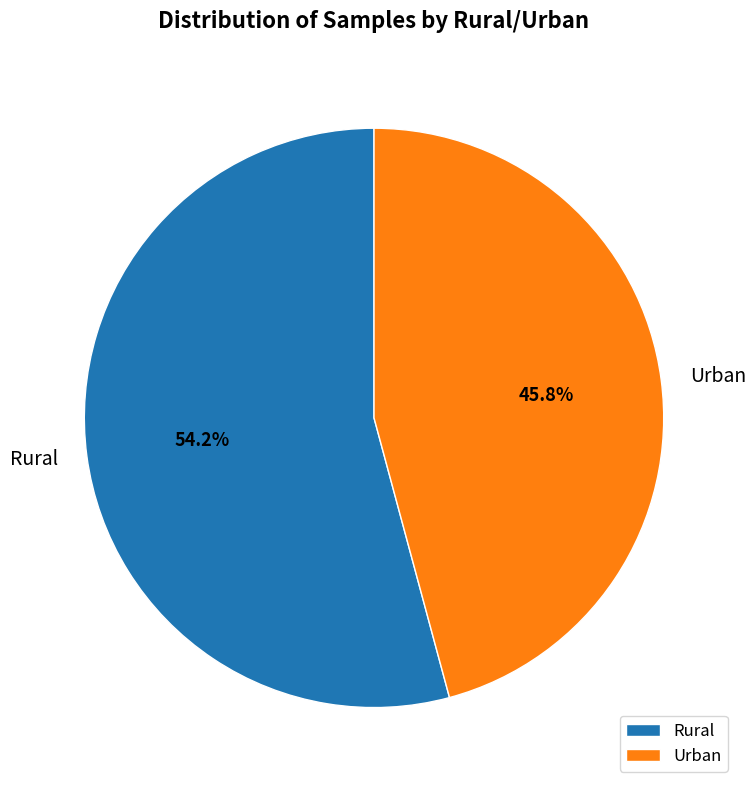

The Urban slice represents 36% of the pie. True or false?

False